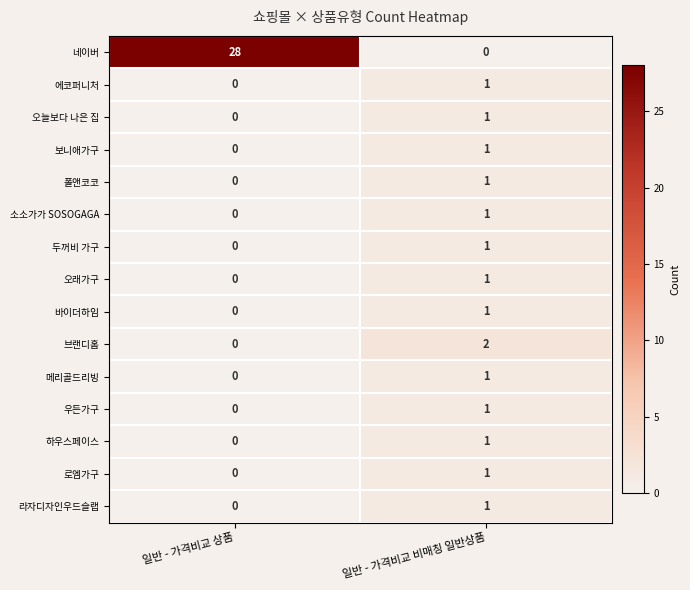

Reading left to right, transcribe all the data shown in this chart.

네이버: 일반 - 가격비교 상품=28	일반 - 가격비교 비매칭 일반상품=0
에코퍼니처: 일반 - 가격비교 상품=0	일반 - 가격비교 비매칭 일반상품=1
오늘보다 나은 집: 일반 - 가격비교 상품=0	일반 - 가격비교 비매칭 일반상품=1
보니애가구: 일반 - 가격비교 상품=0	일반 - 가격비교 비매칭 일반상품=1
폴앤코코: 일반 - 가격비교 상품=0	일반 - 가격비교 비매칭 일반상품=1
소소가가 SOSOGAGA: 일반 - 가격비교 상품=0	일반 - 가격비교 비매칭 일반상품=1
두꺼비 가구: 일반 - 가격비교 상품=0	일반 - 가격비교 비매칭 일반상품=1
오래가구: 일반 - 가격비교 상품=0	일반 - 가격비교 비매칭 일반상품=1
바이더하임: 일반 - 가격비교 상품=0	일반 - 가격비교 비매칭 일반상품=1
브랜디홈: 일반 - 가격비교 상품=0	일반 - 가격비교 비매칭 일반상품=2
메리골드리빙: 일반 - 가격비교 상품=0	일반 - 가격비교 비매칭 일반상품=1
우든가구: 일반 - 가격비교 상품=0	일반 - 가격비교 비매칭 일반상품=1
하우스페이스: 일반 - 가격비교 상품=0	일반 - 가격비교 비매칭 일반상품=1
로엠가구: 일반 - 가격비교 상품=0	일반 - 가격비교 비매칭 일반상품=1
라자디자인우드슬랩: 일반 - 가격비교 상품=0	일반 - 가격비교 비매칭 일반상품=1